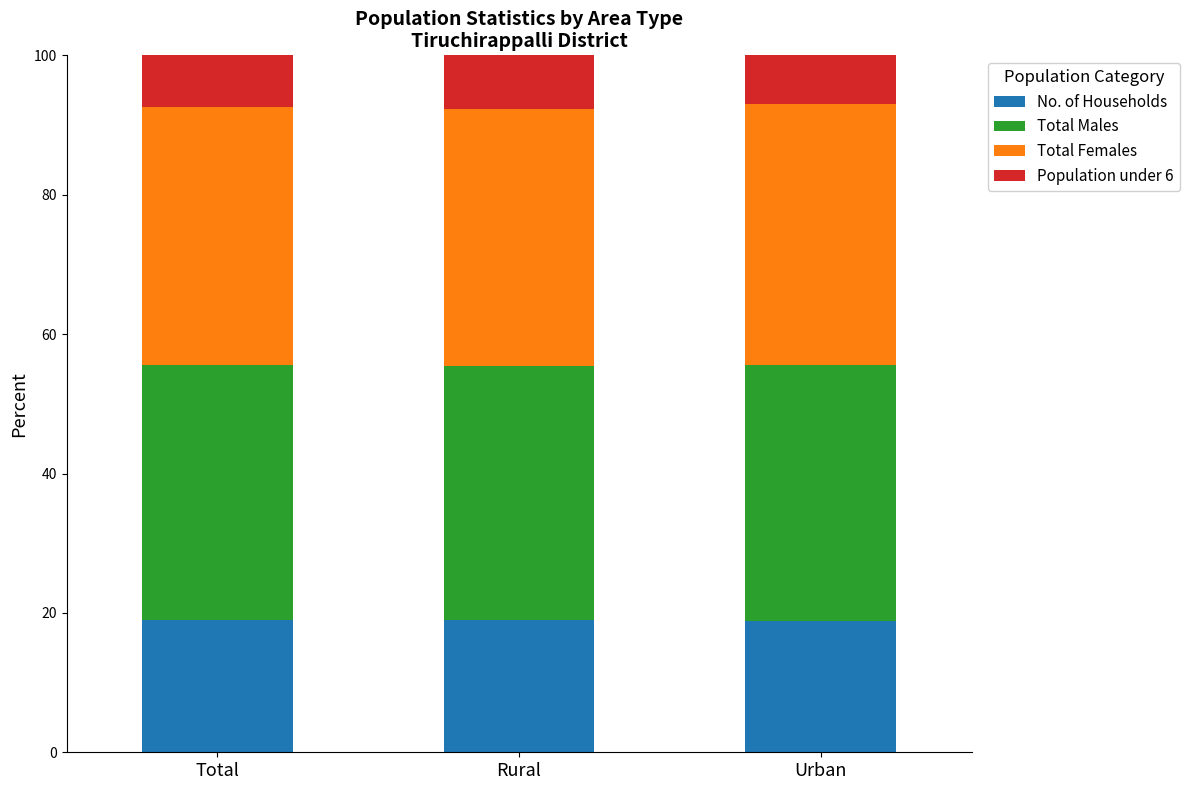

What is the total value across all series at Total?

100.0